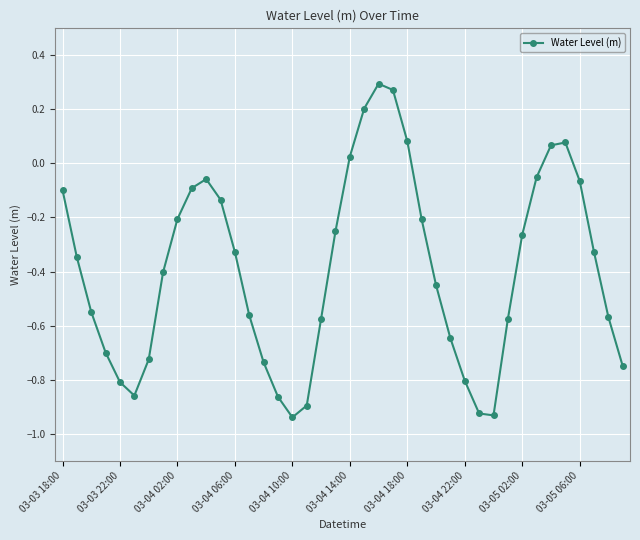

Is this an area chart (filled region under the line)?

No